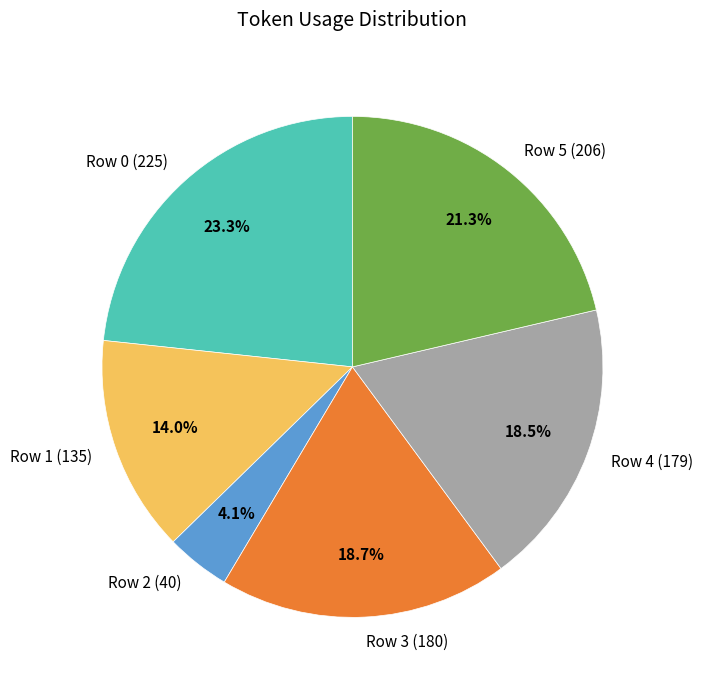

Is there any slice that represents more than half of the pie?

No